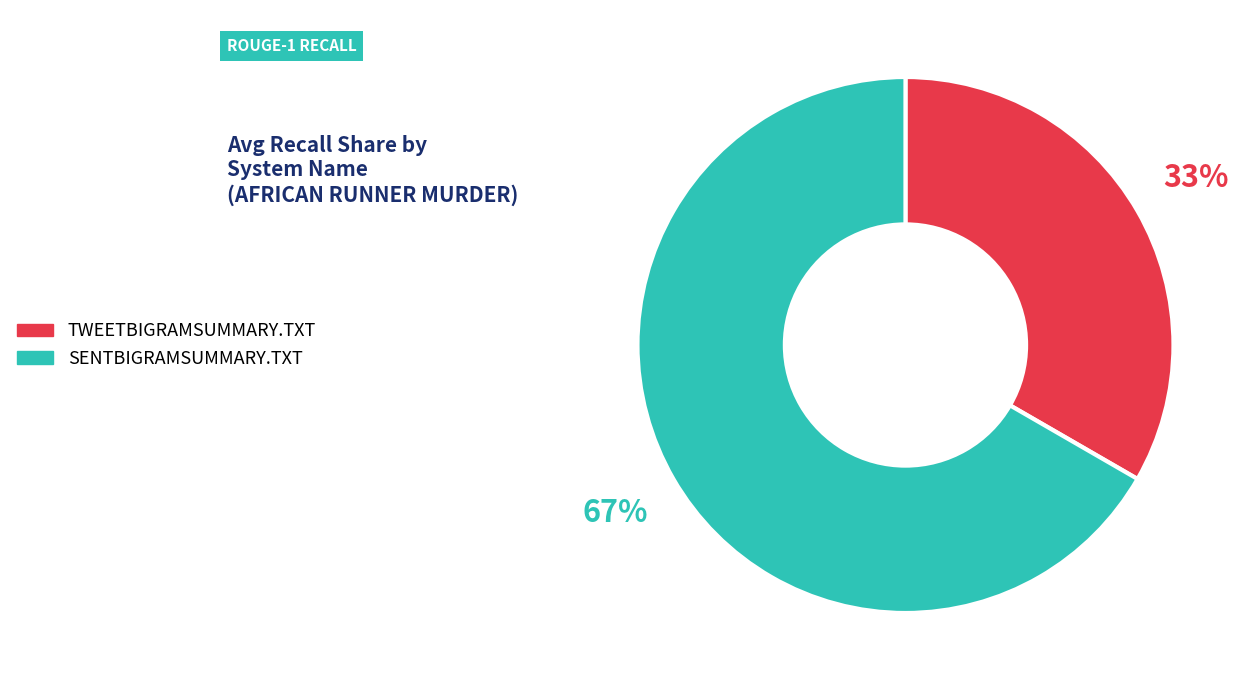

Which has a higher value, TWEETBIGRAMSUMMARY.TXT or SENTBIGRAMSUMMARY.TXT?

SENTBIGRAMSUMMARY.TXT